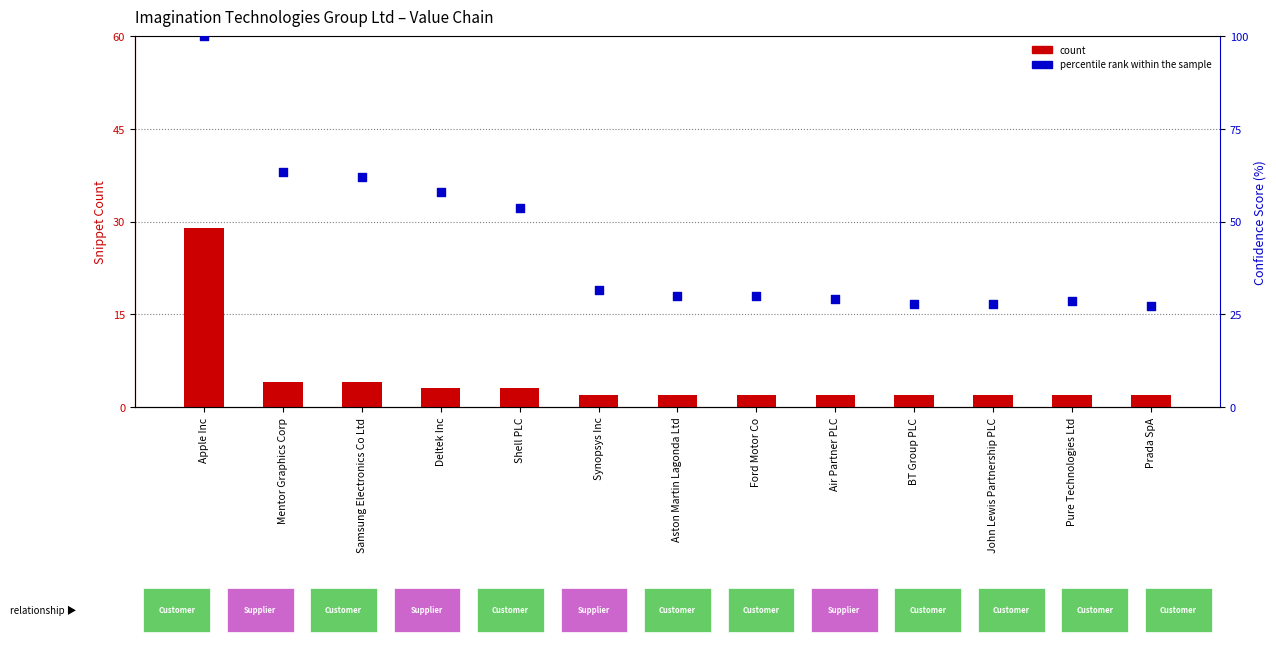

At which category is the sum across all series the highest?

Apple Inc